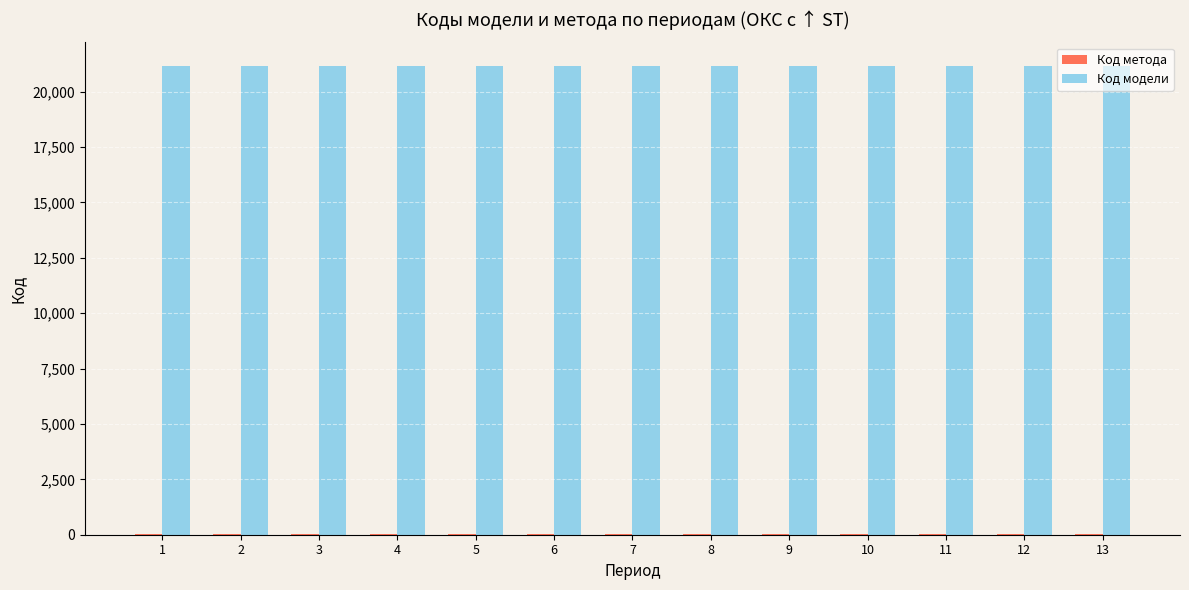

What is the maximum value shown in the chart?

21166